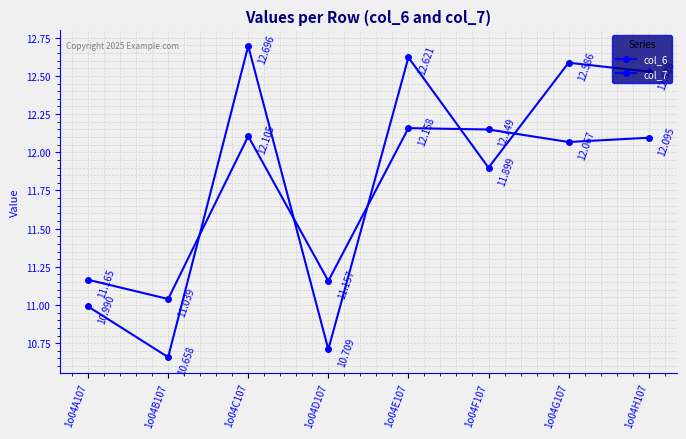

Does the chart have visible grid lines?

Yes